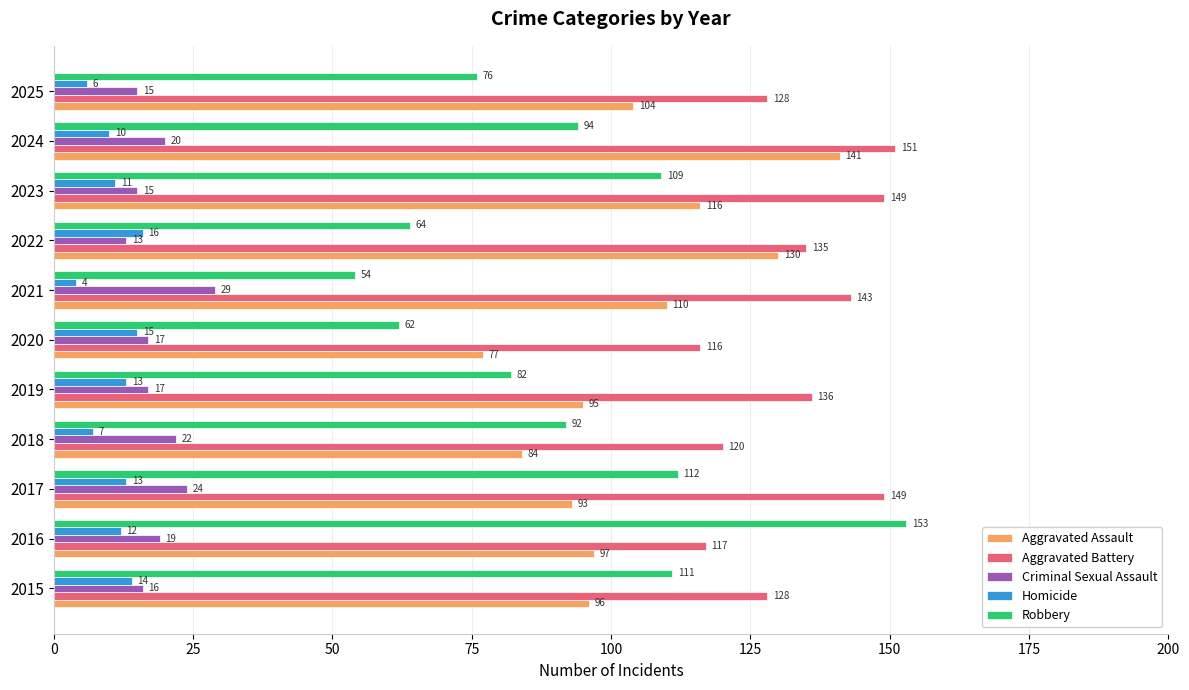

Which series has the largest range (max minus min)?

Robbery